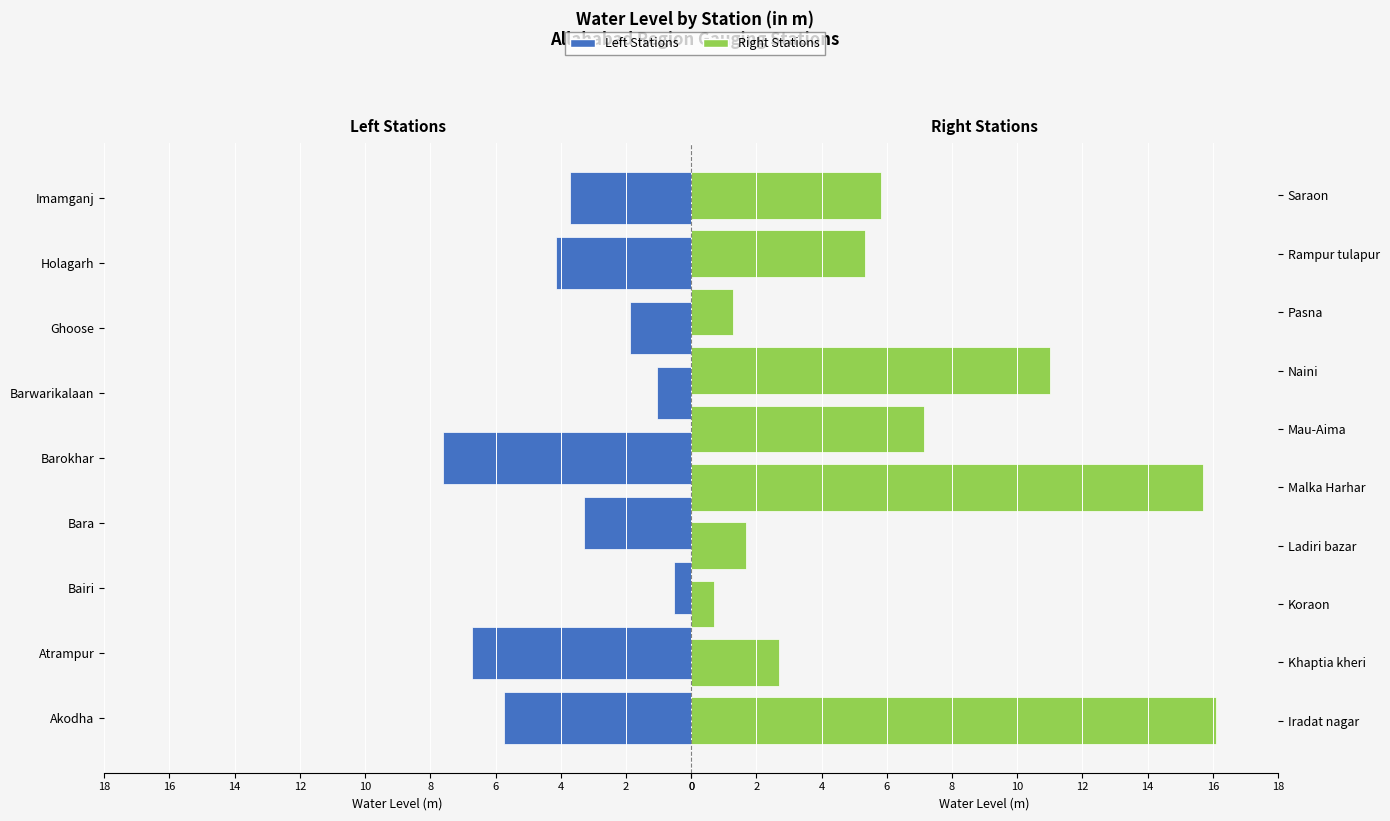

The chart shows a value of 3.3 at Akodha. True or false?

False